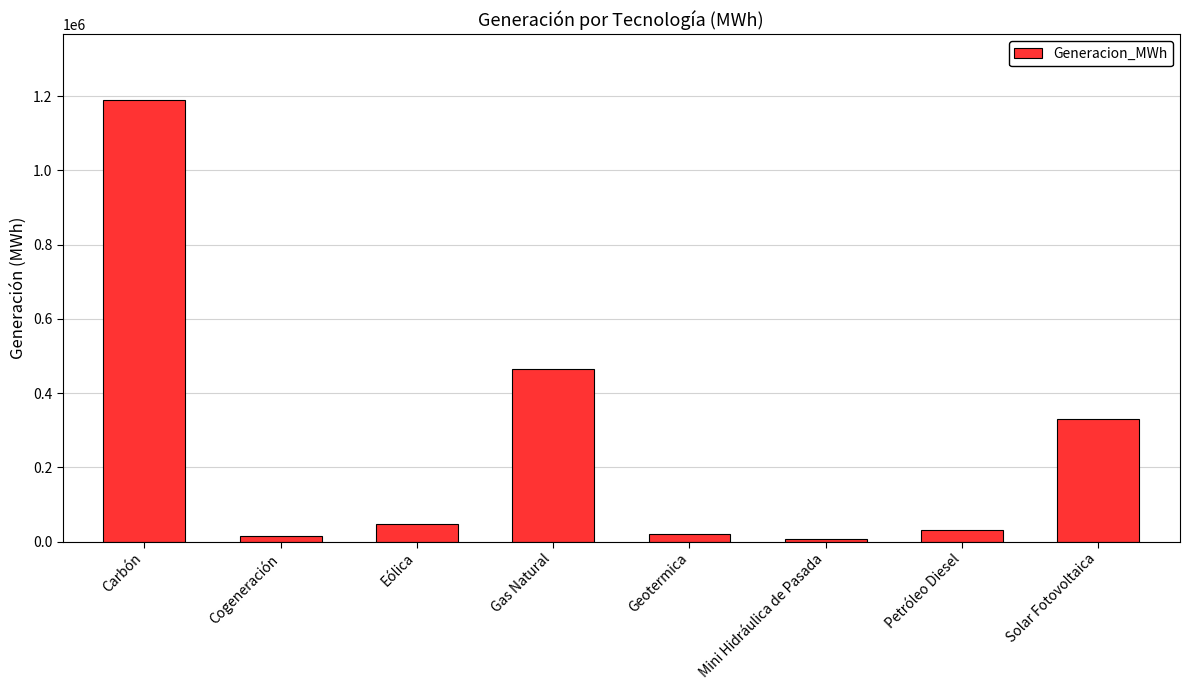

What is the greatest value displayed?

1188253.6